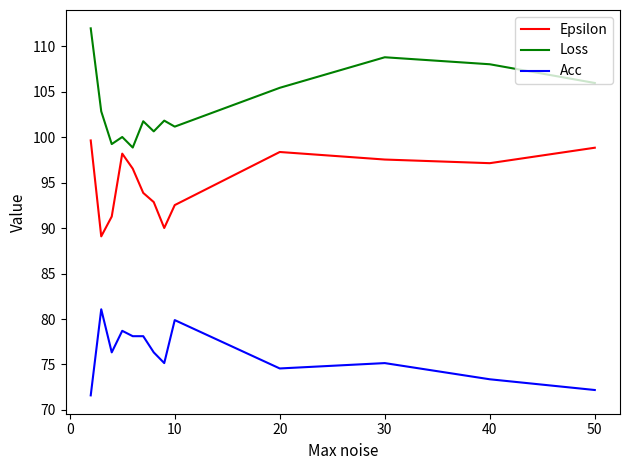

True or false: Acc and Loss intersect in this chart.

False